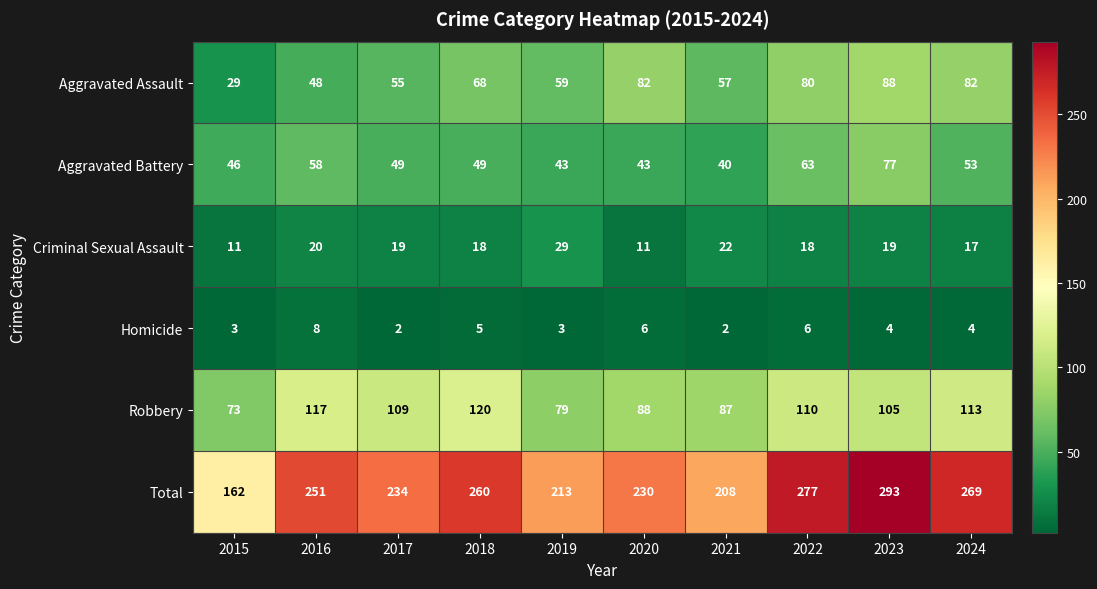

Which series has the largest range (max minus min)?

Total